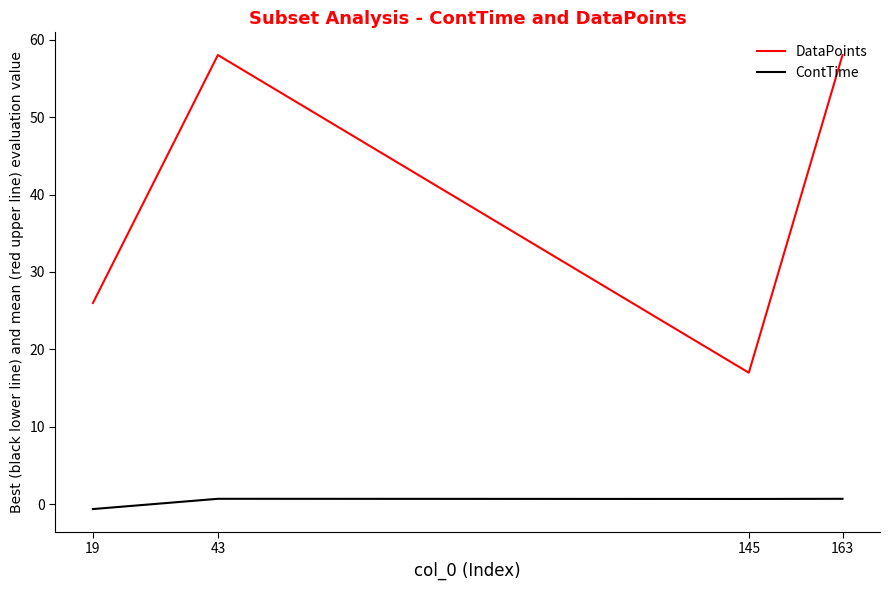

The DataPoints series shows 58.0 at 43. True or false?

True